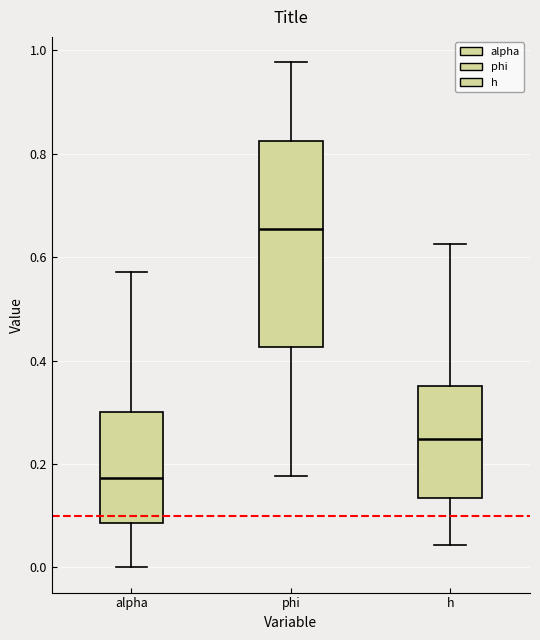

Which box is the tallest, from its lower edge to its upper edge?

phi